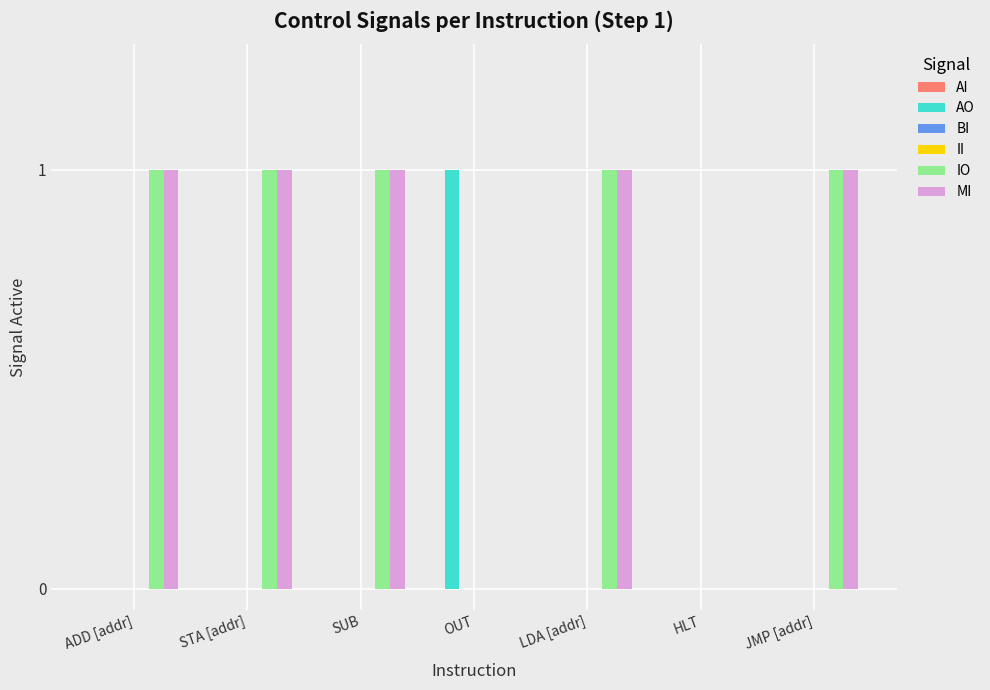

At which category does the chart reach its peak across all series?

OUT